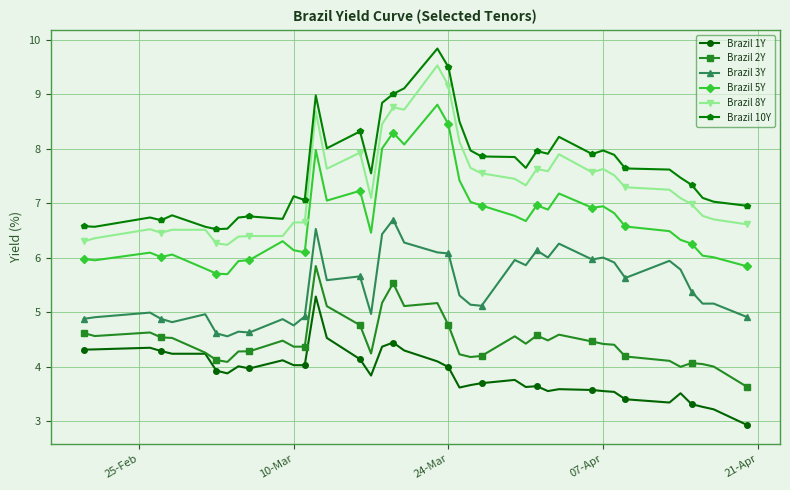

Which series has the largest total across all categories?

Brazil 10Y